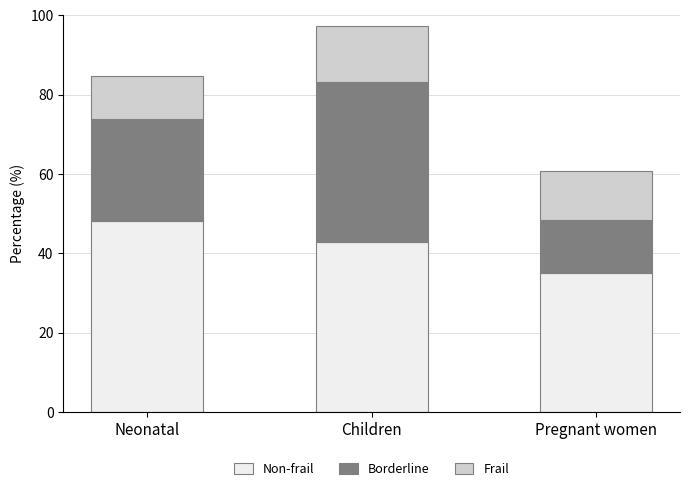

At which label does Non-frail reach its peak?

Neonatal